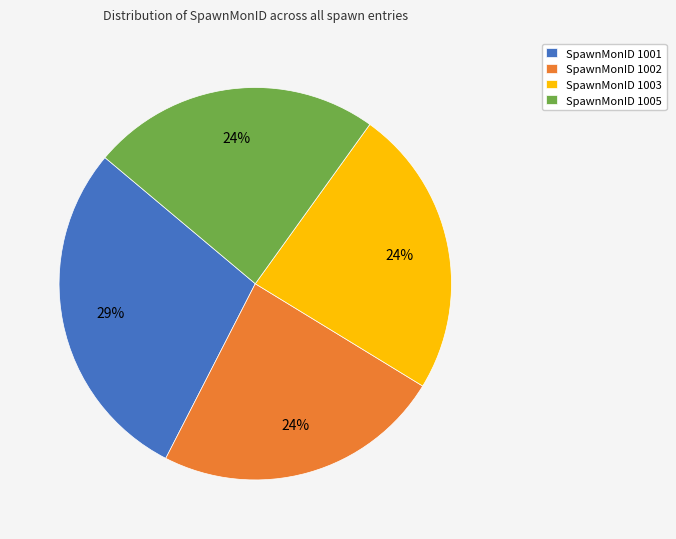

The SpawnMonID 1001 slice represents 29% of the pie. True or false?

True